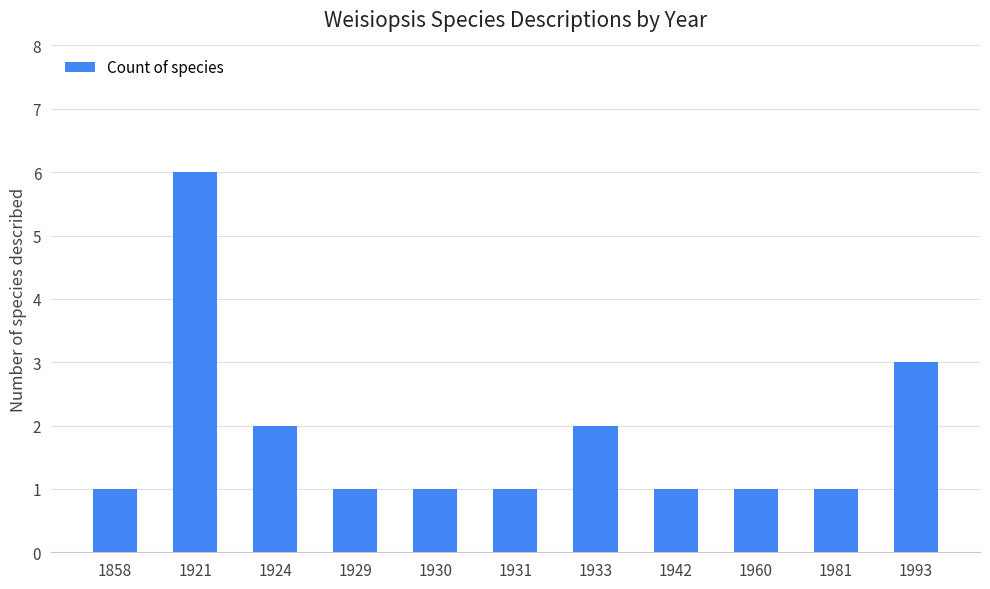

Which has a higher value, 1924 or 1930?

1924